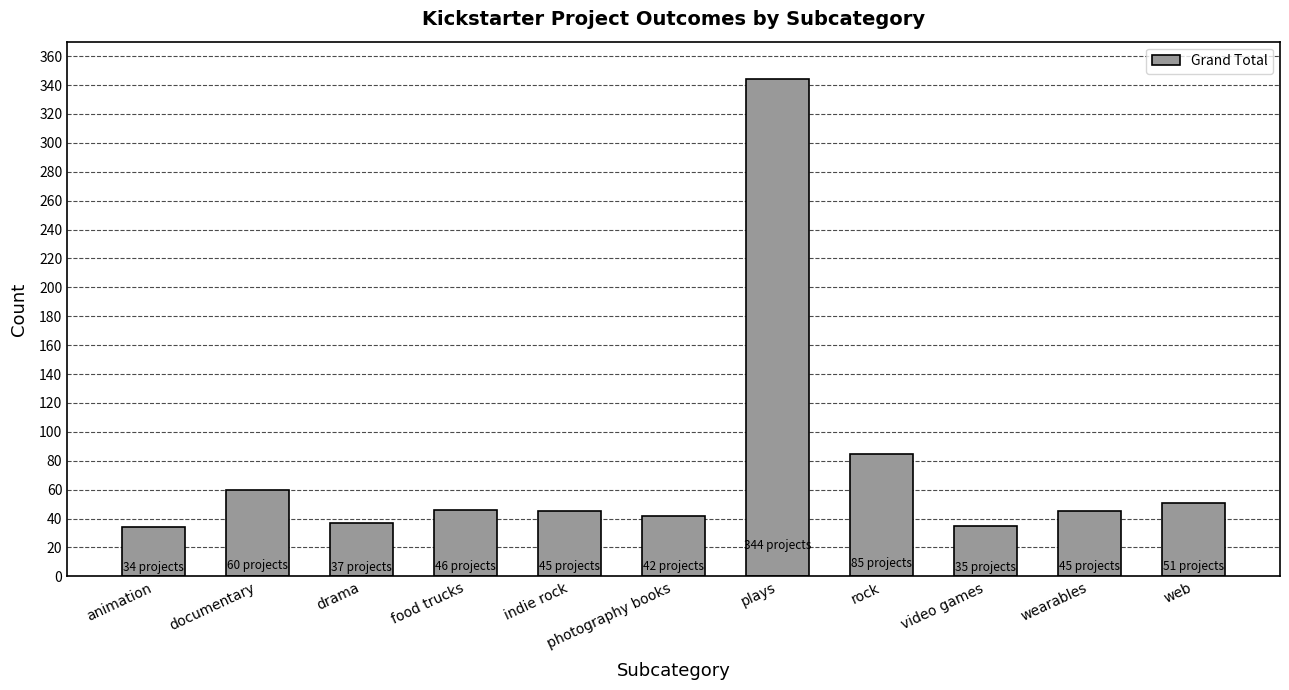

What is the greatest value displayed?

344